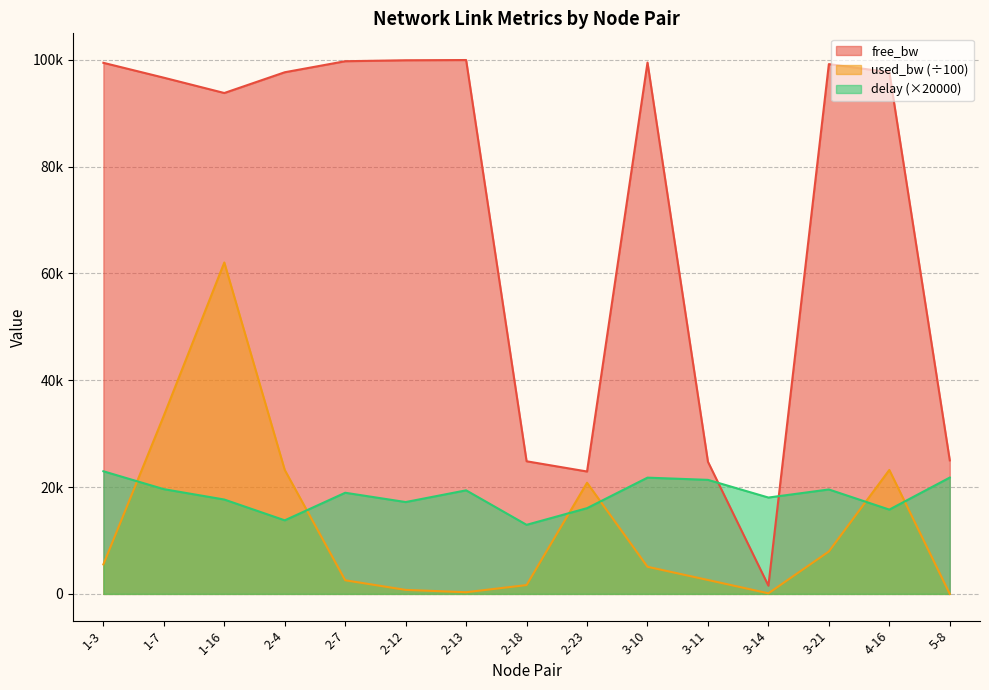

At which label does used_bw reach its minimum?

5-8